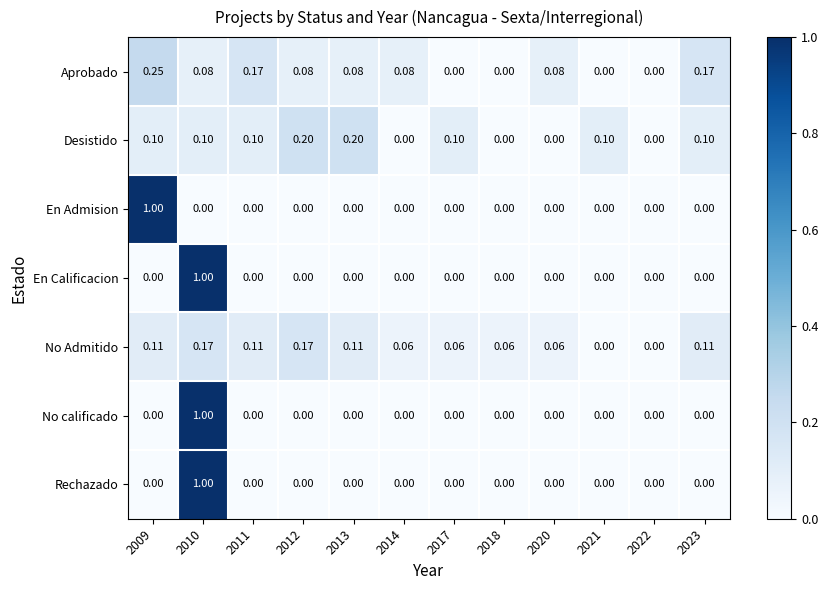

Which series has the largest total across all categories?

No Admitido